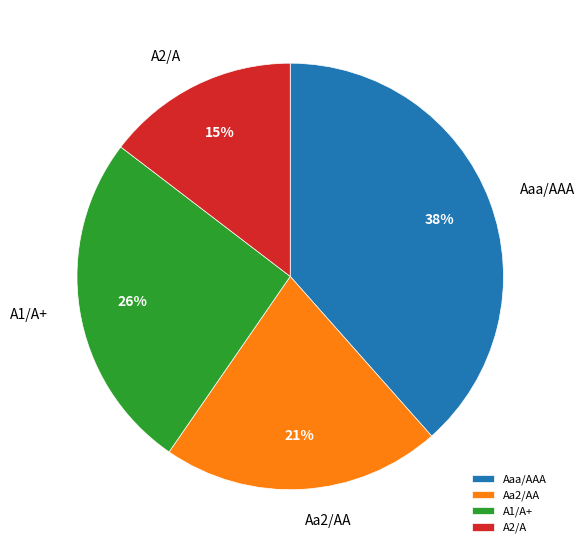

To the nearest percent, what is the combined percentage of Aaa/AAA and A1/A+?

64%